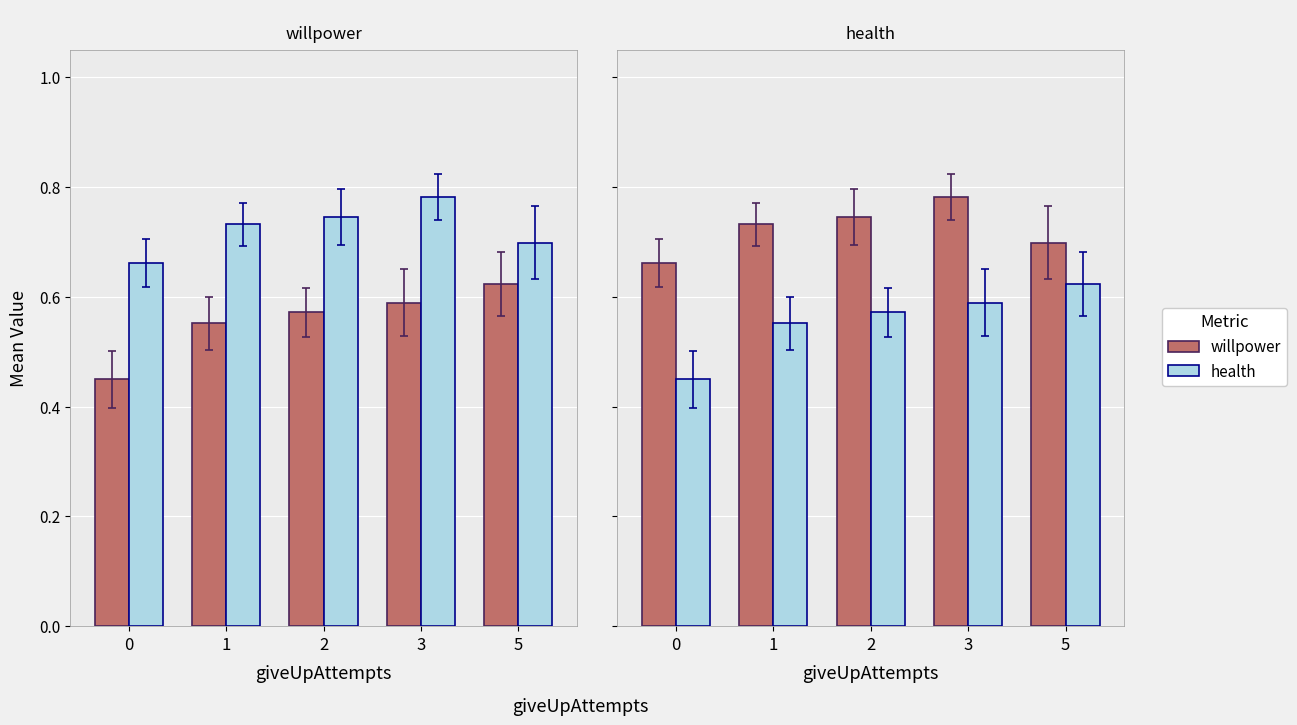

List the series in order of their peak value, highest first.

health, willpower